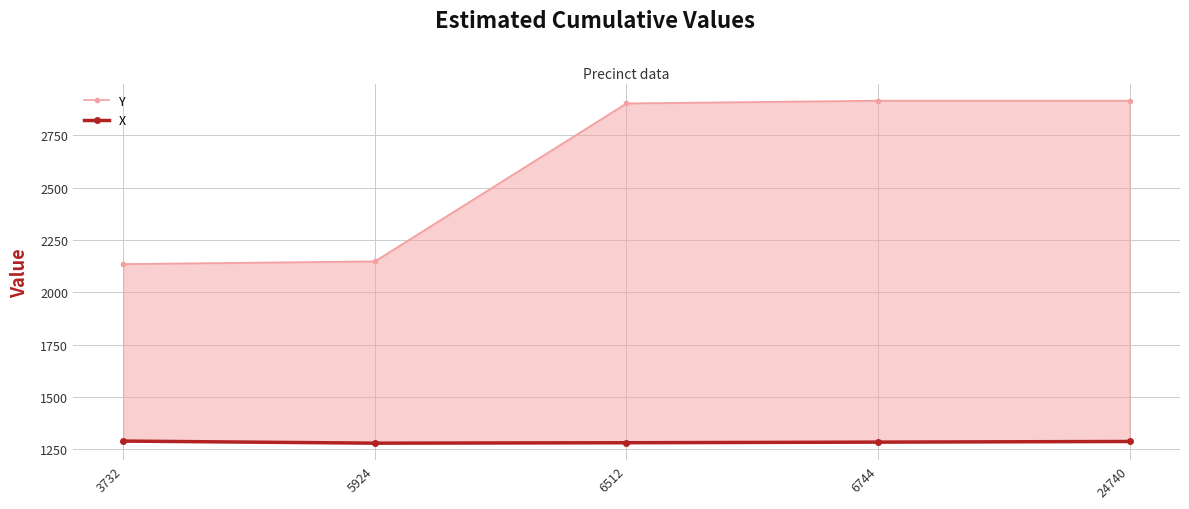

True or false: X and Y cross at least once.

False